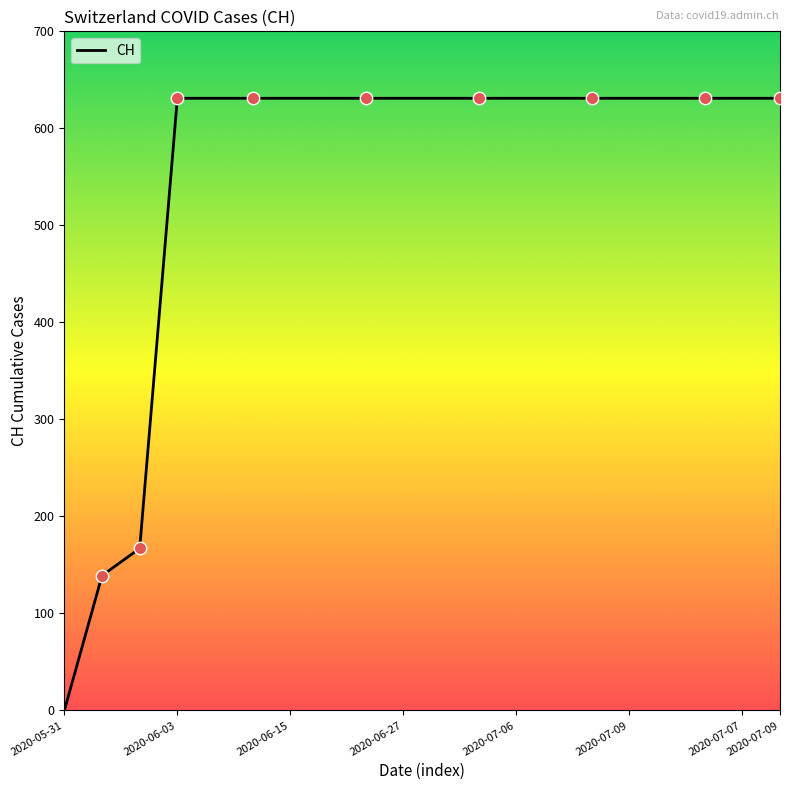

What is the difference between the maximum and minimum values?

631